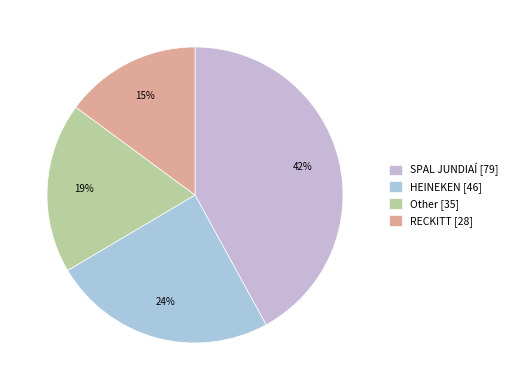

To the nearest percent, what is the difference between the largest and smallest slice percentages?

27%